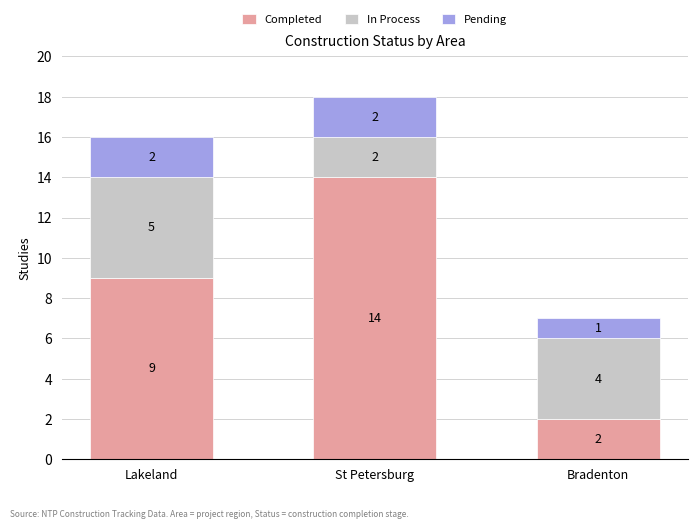

What is the total value across all series at Lakeland?

16